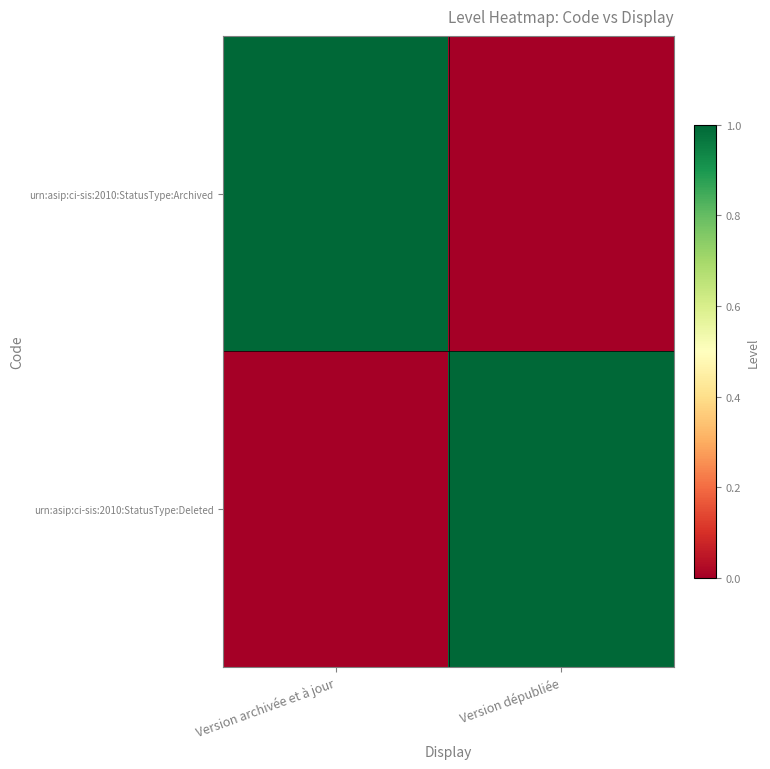

What is the greatest value displayed?

1